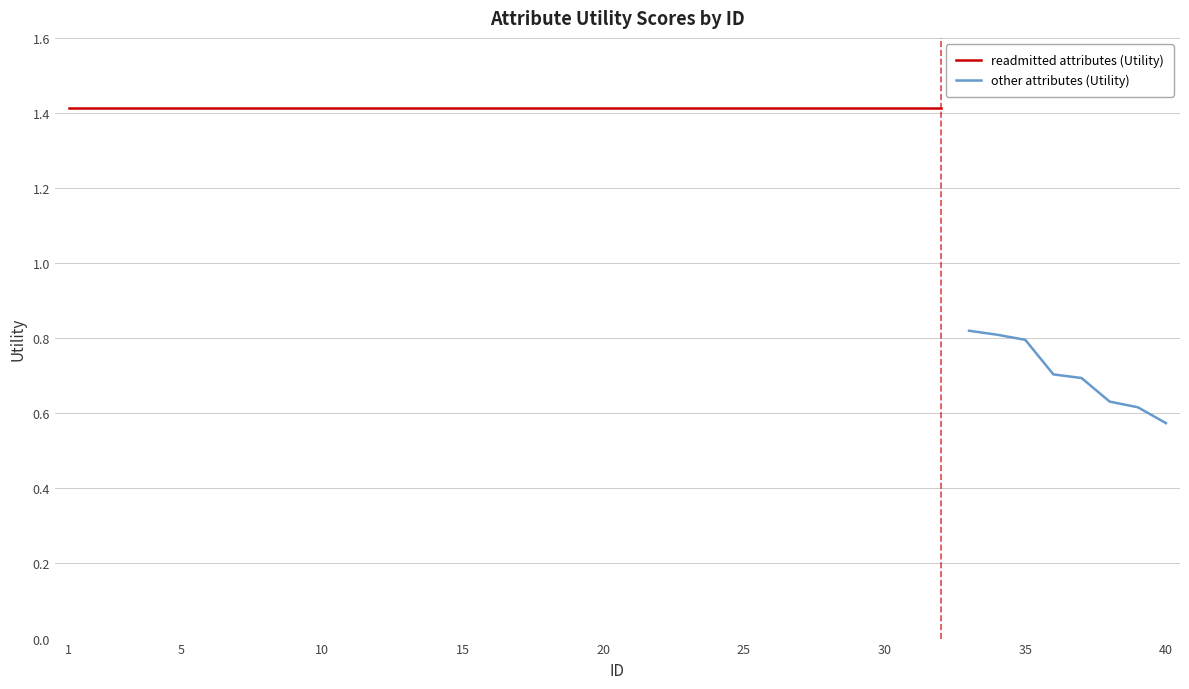

The value at 30 is 1.4. True or false?

True